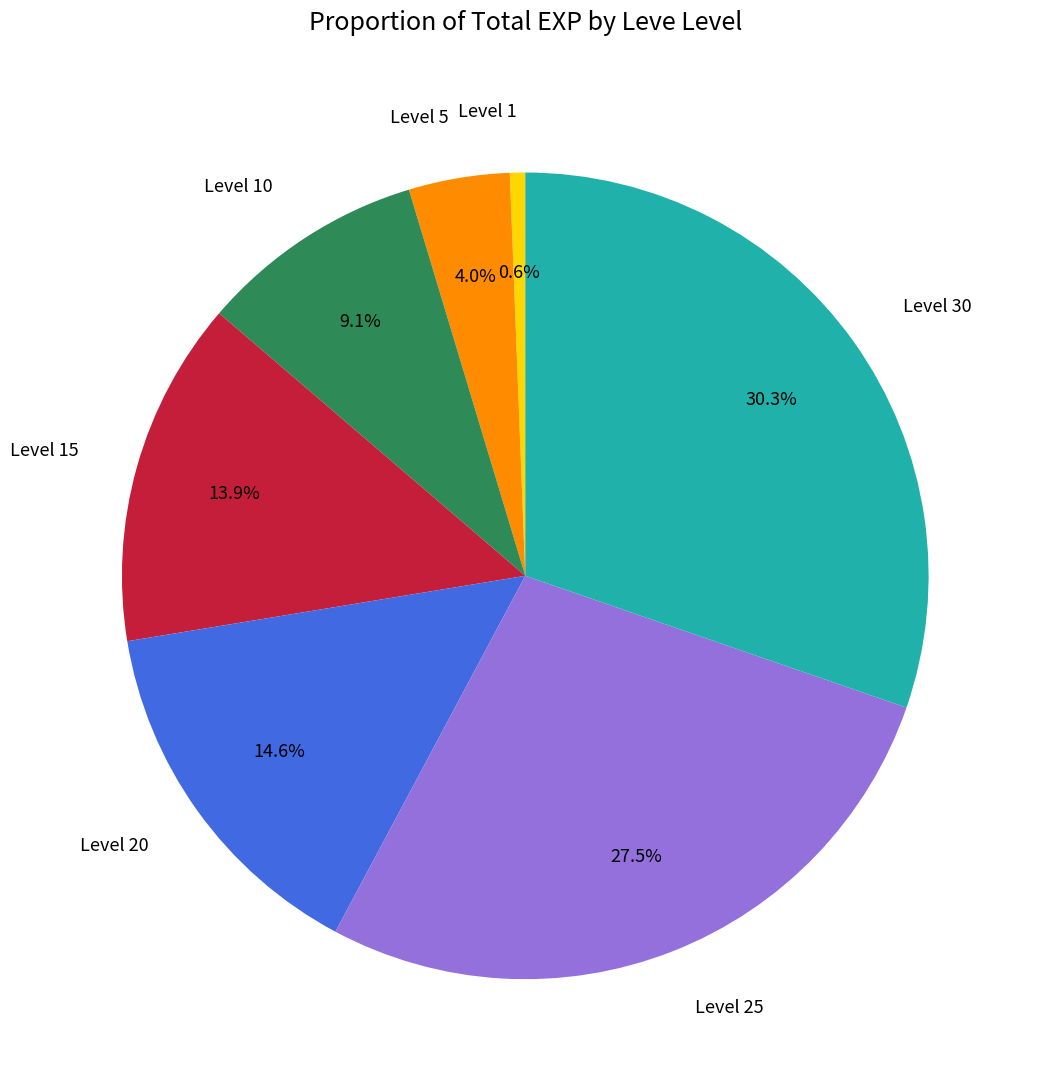

Is there any slice that represents more than half of the pie?

No